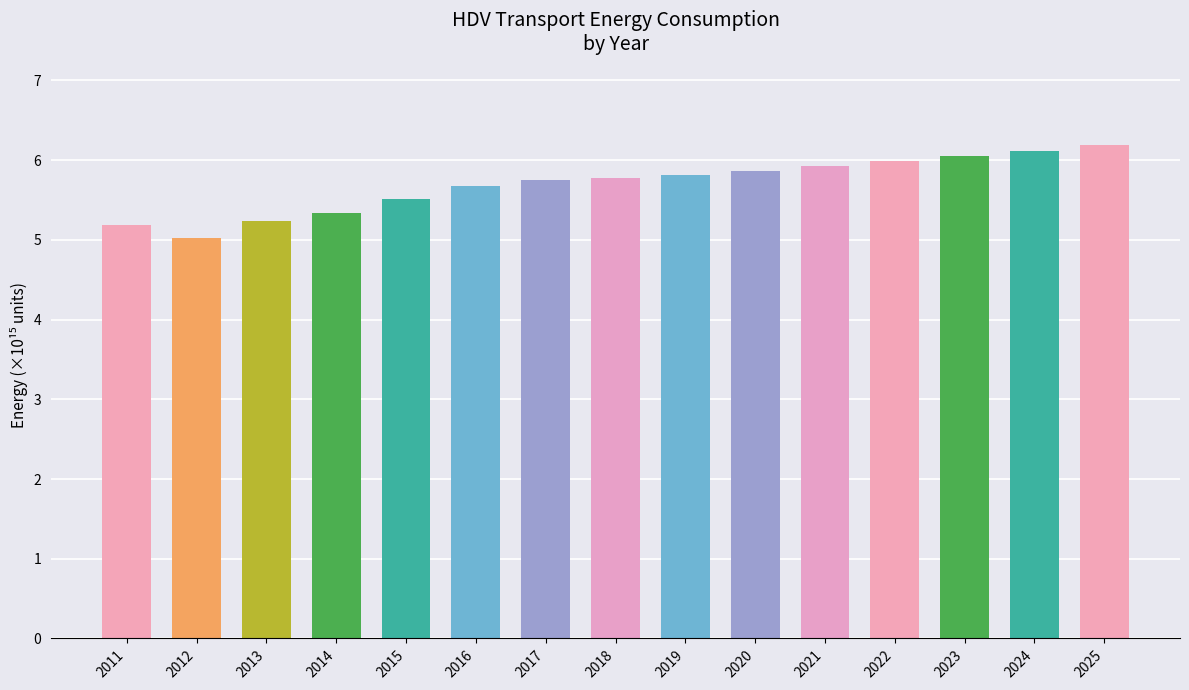

Which has a higher value, 2017 or 2012?

2017